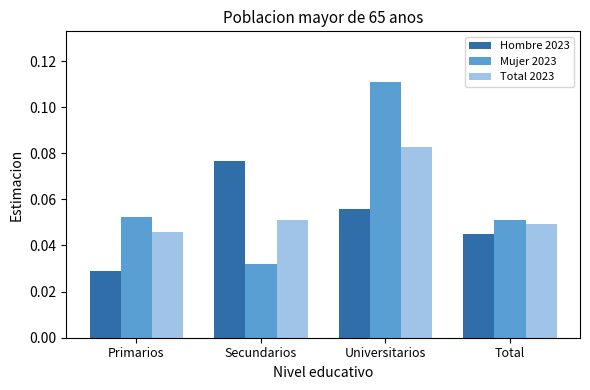

What is the sum of all Mujer 2023 values?

0.2